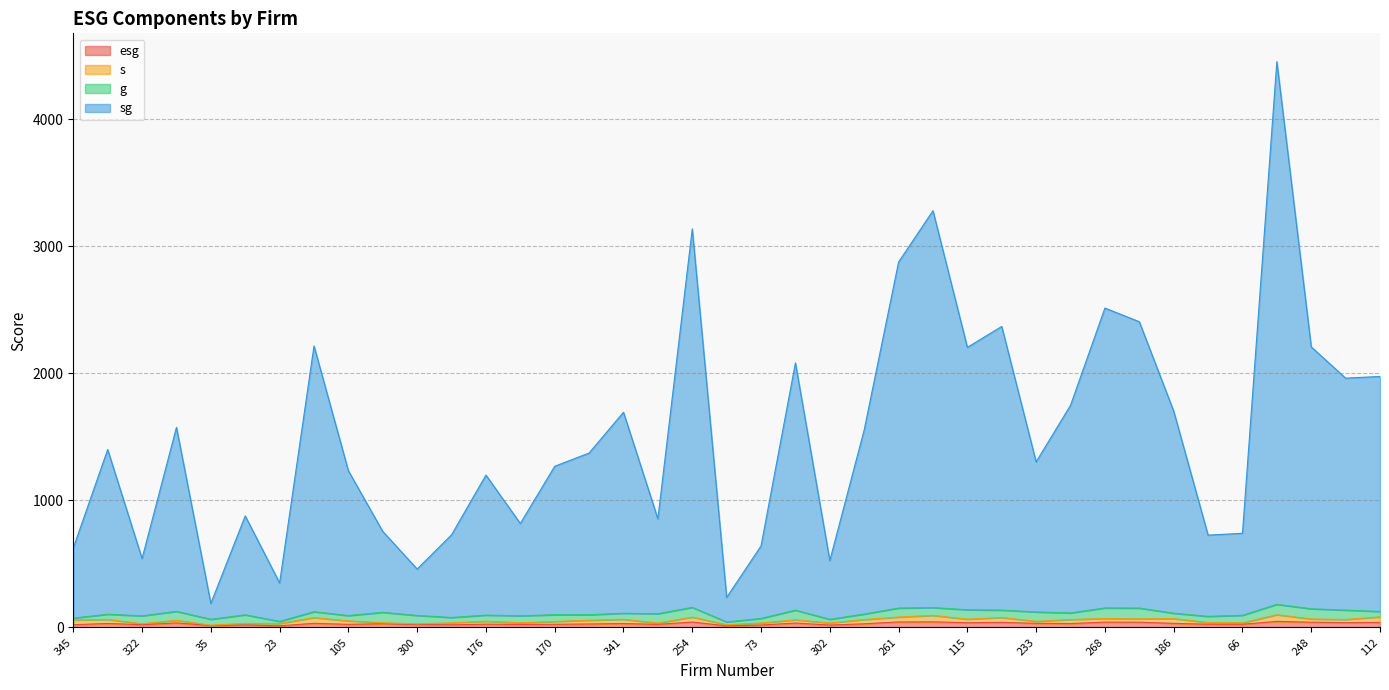

What is the sum of all esg values?

1167.7